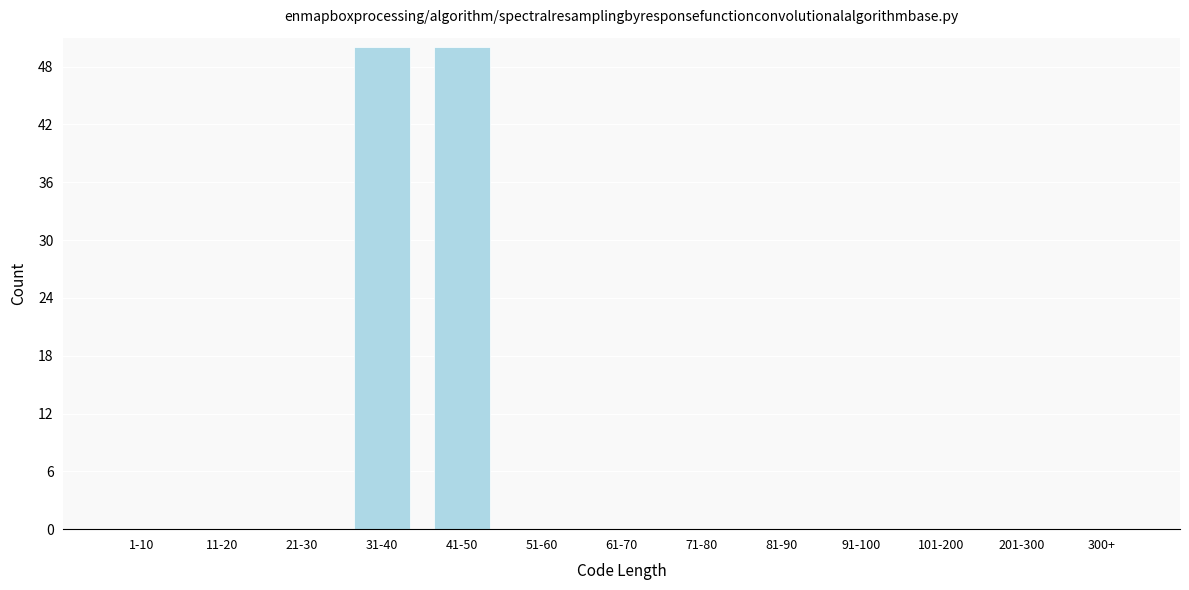

Reading right to left, extract all data points from this chart.

300+=0	201-300=0	101-200=0	91-100=0	81-90=0	71-80=0	61-70=0	51-60=0	41-50=50	31-40=50	21-30=0	11-20=0	1-10=0